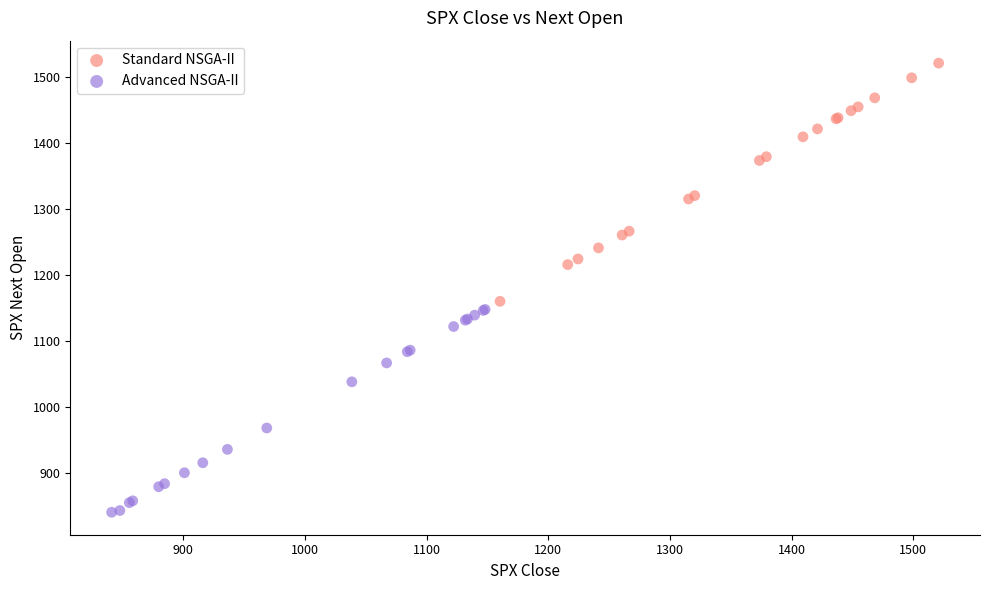

Which series contains the highest Y value?

Standard NSGA-II